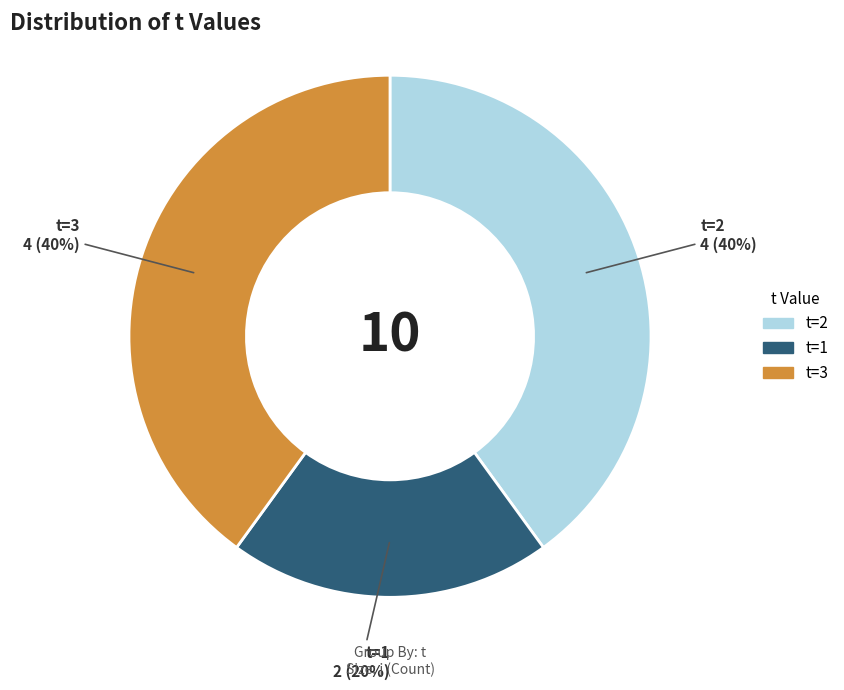

How many slices are in this pie chart?

3